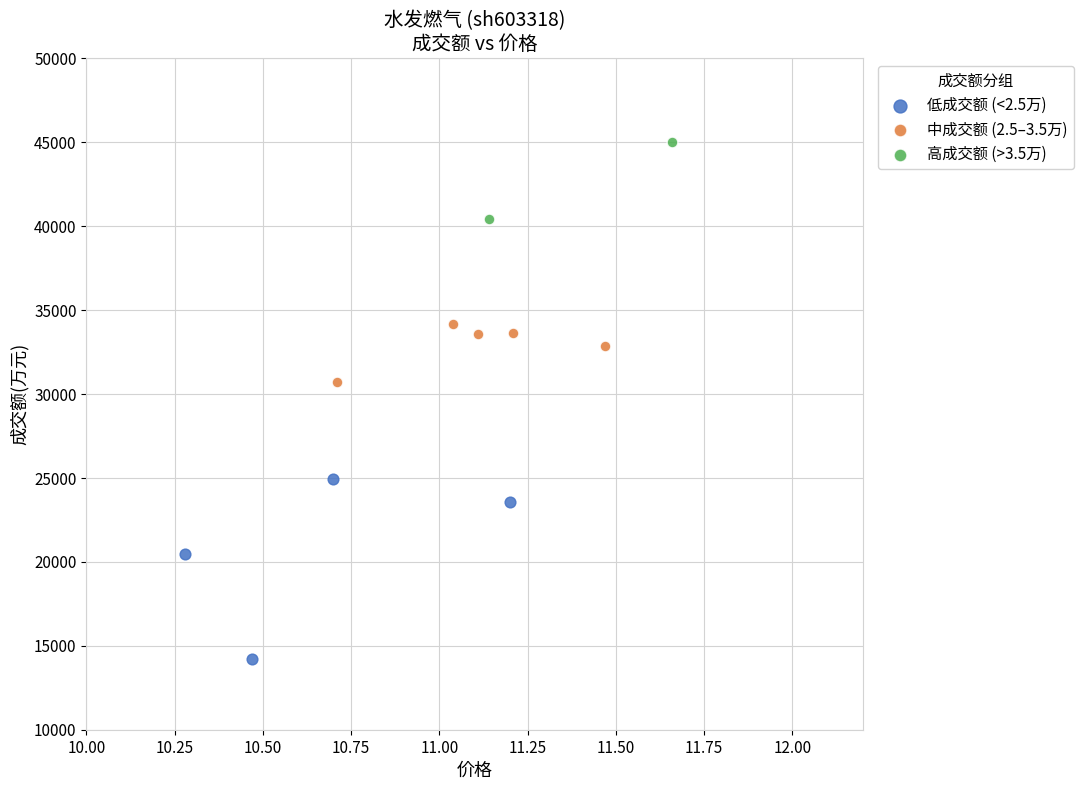

Which series contains the lowest Y value?

低成交额 (<2.5万)